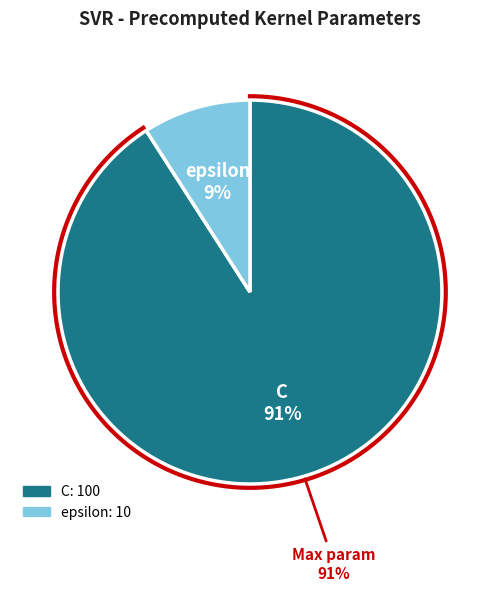

Count the number of slices in the pie.

2